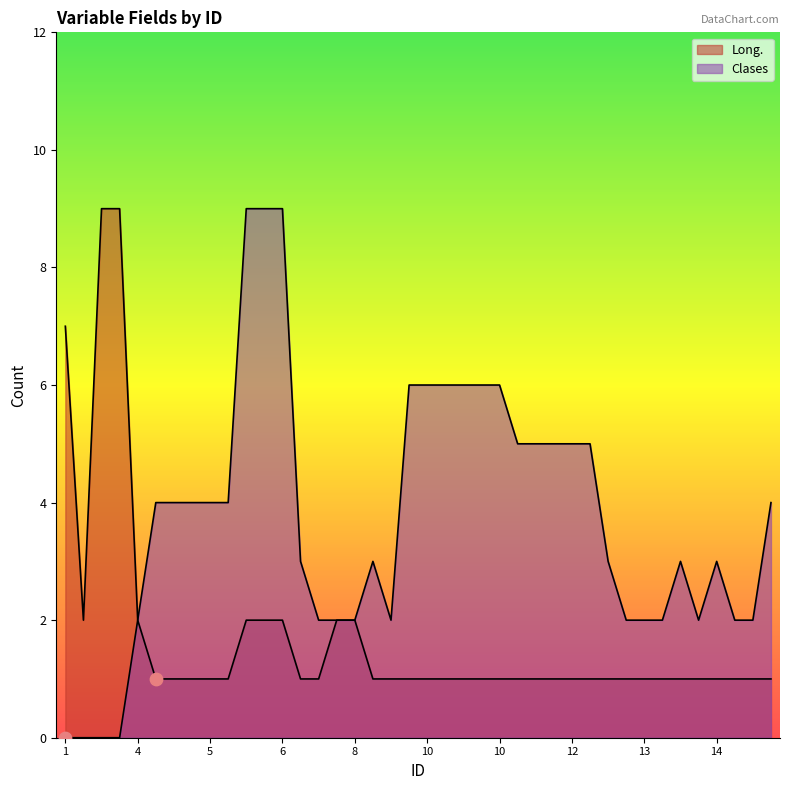

What is the total value across all series at 9?

4